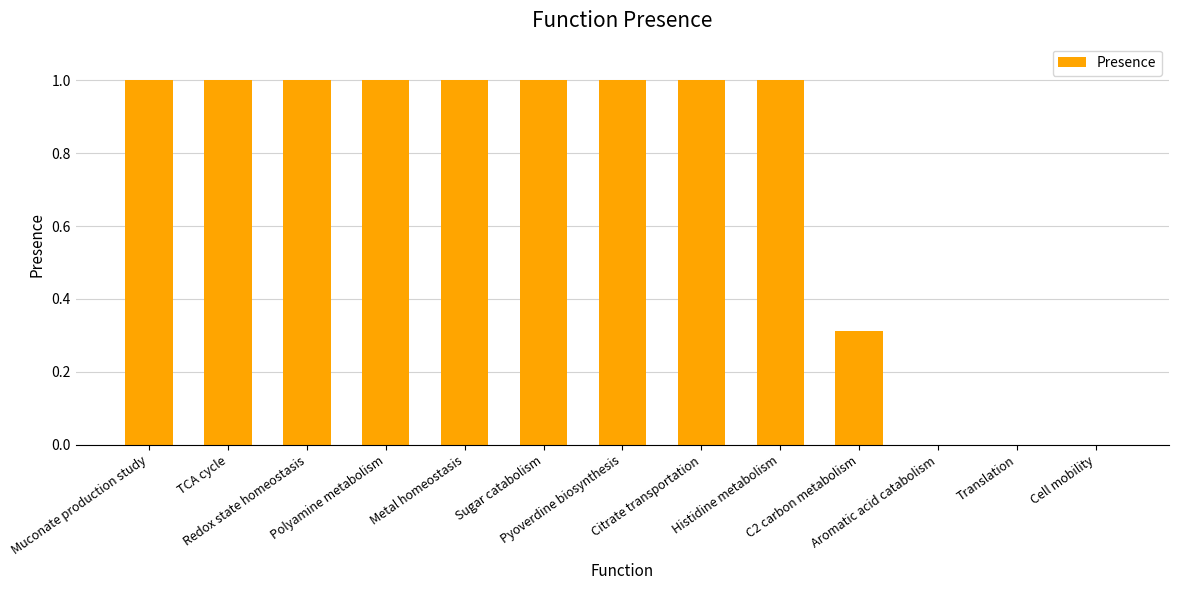

What is the greatest value displayed?

1.0